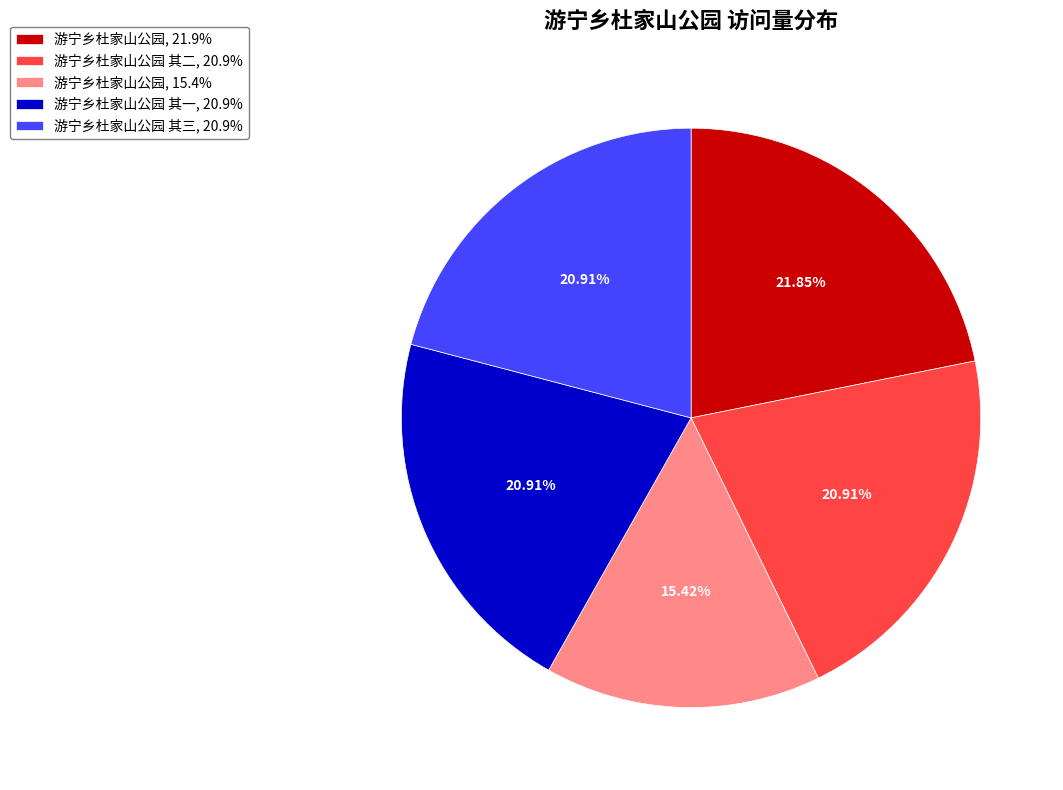

What is the smallest slice in the pie chart?

游宁乡杜家山公园, 15.4%